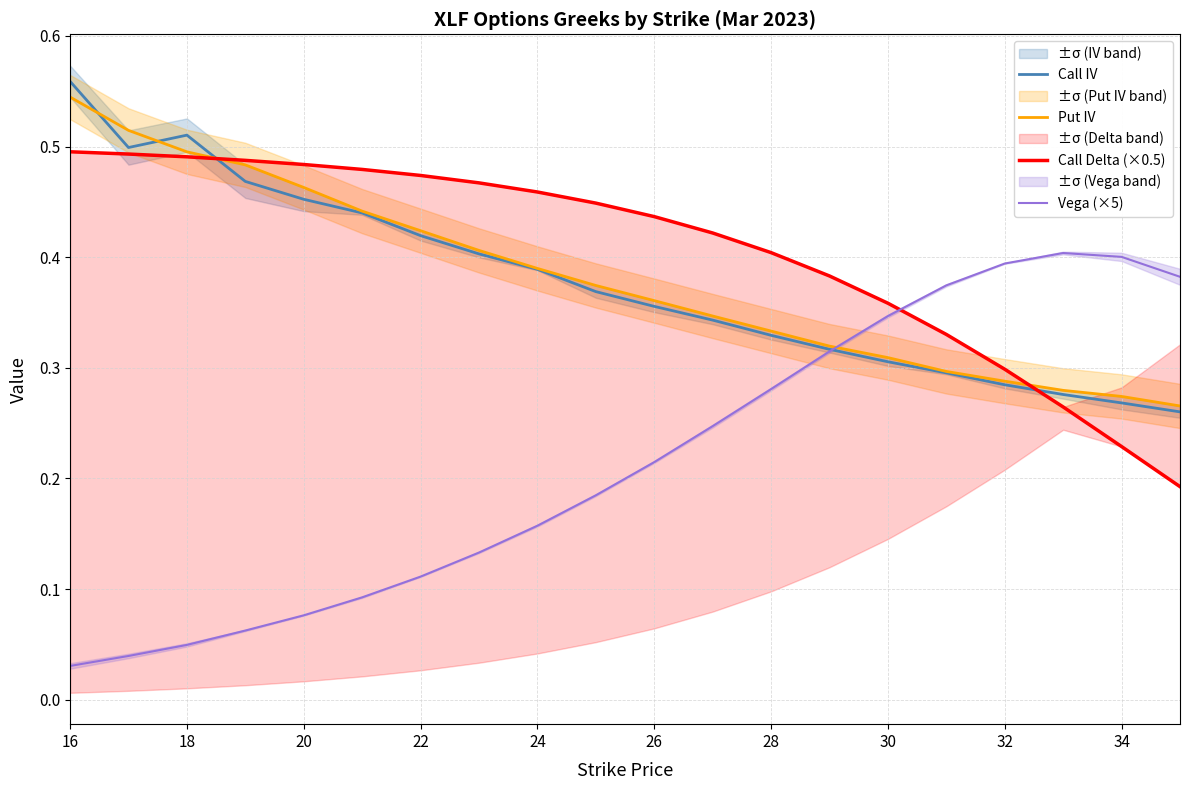

True or false: Vega (×5) and Call Delta (×0.5) cross at least once.

True